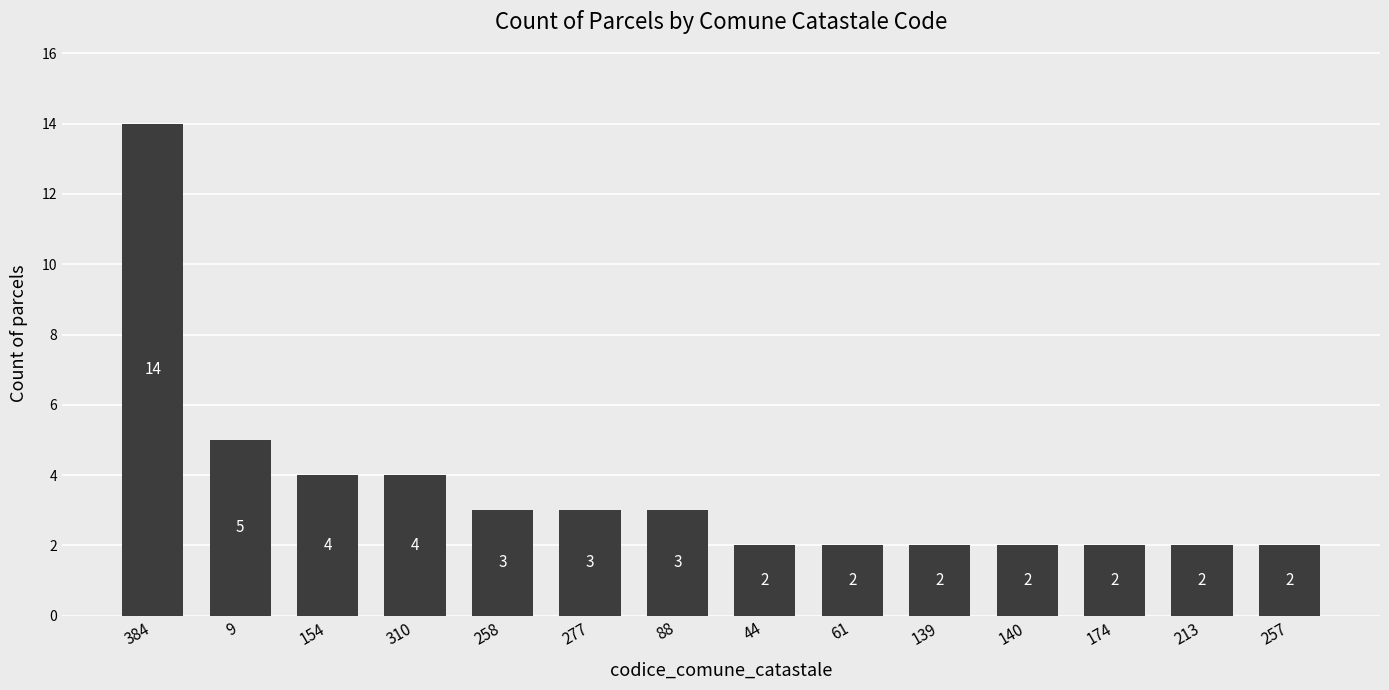

What is the label of the 12th bar from the left?

174